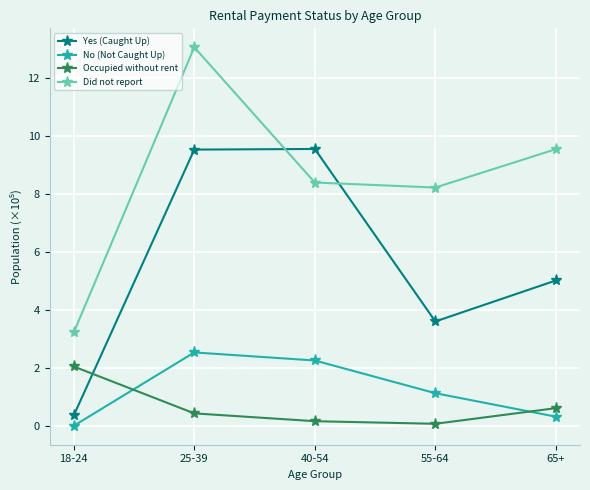

At which category is the sum across all series the highest?

25-39